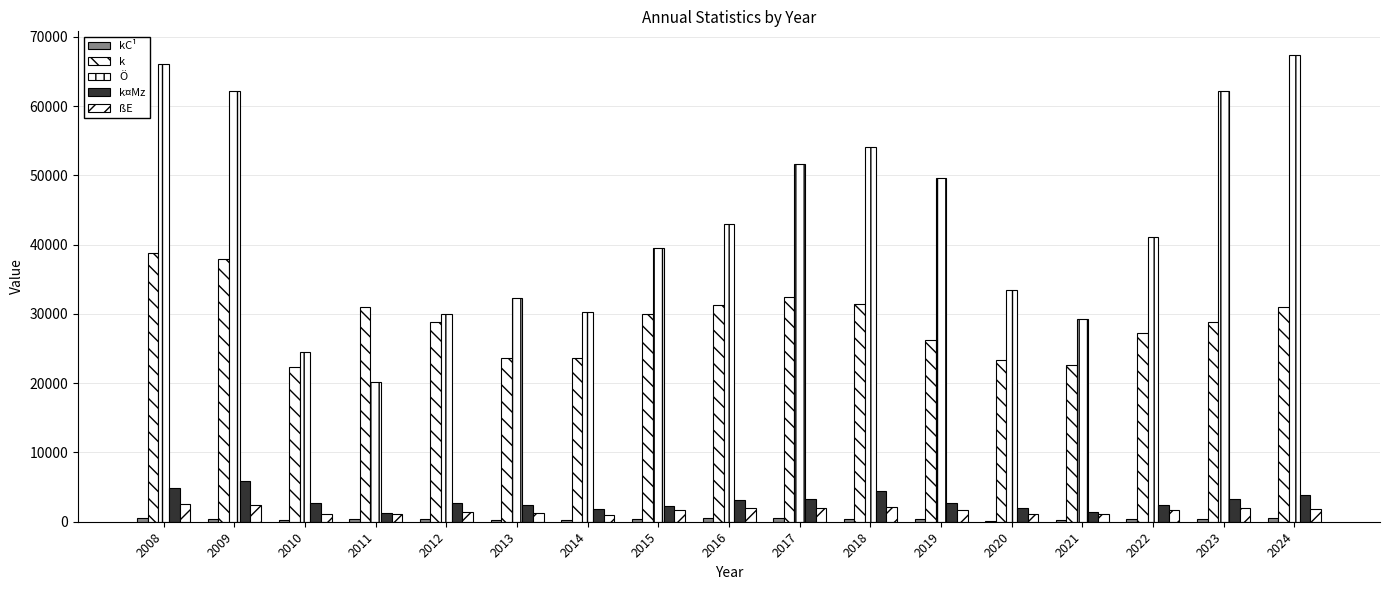

Count the number of data series in this chart.

5